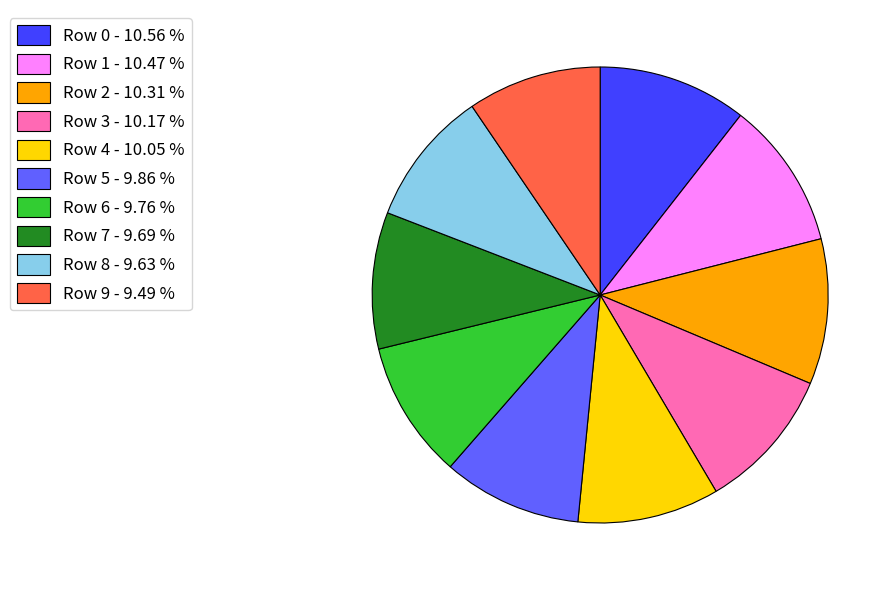

True or false: Row 6 accounts for 10% of the total.

True